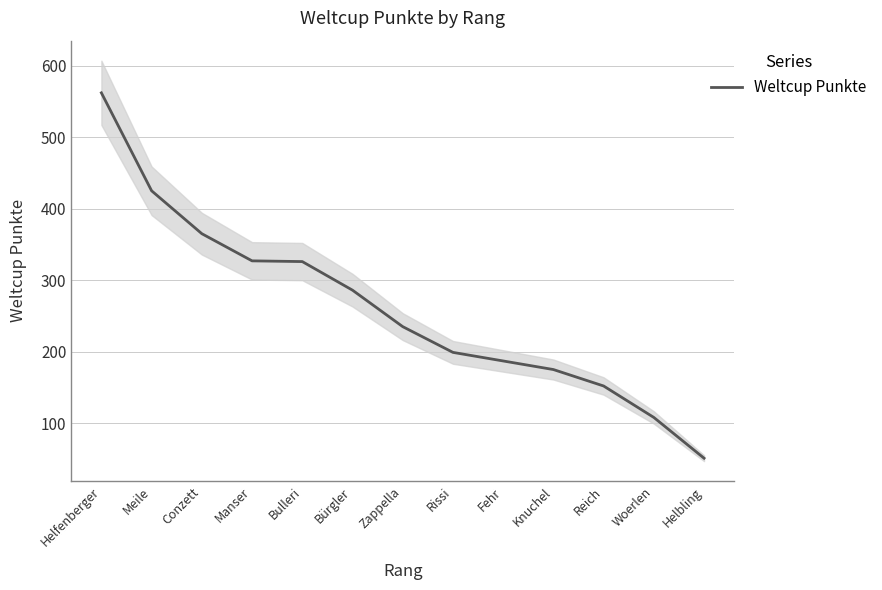

What is the change in value from Helfenberger to Rissi?

-363